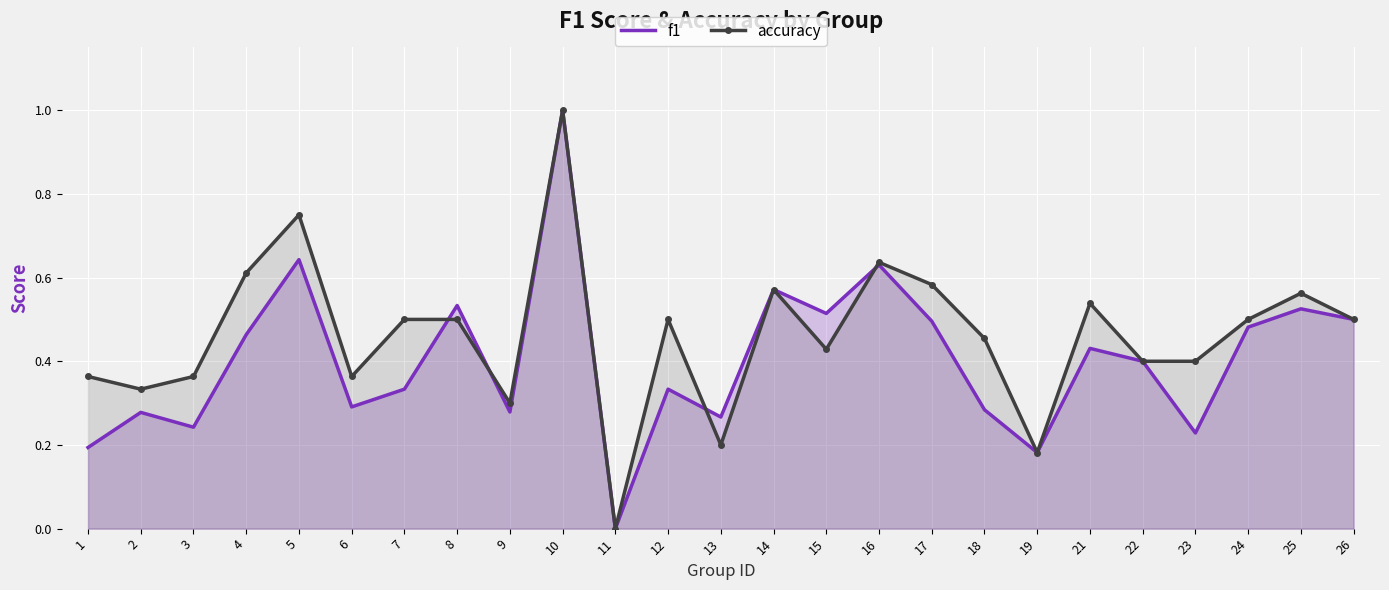

Rank the series at 13 from highest to lowest value.

f1, accuracy